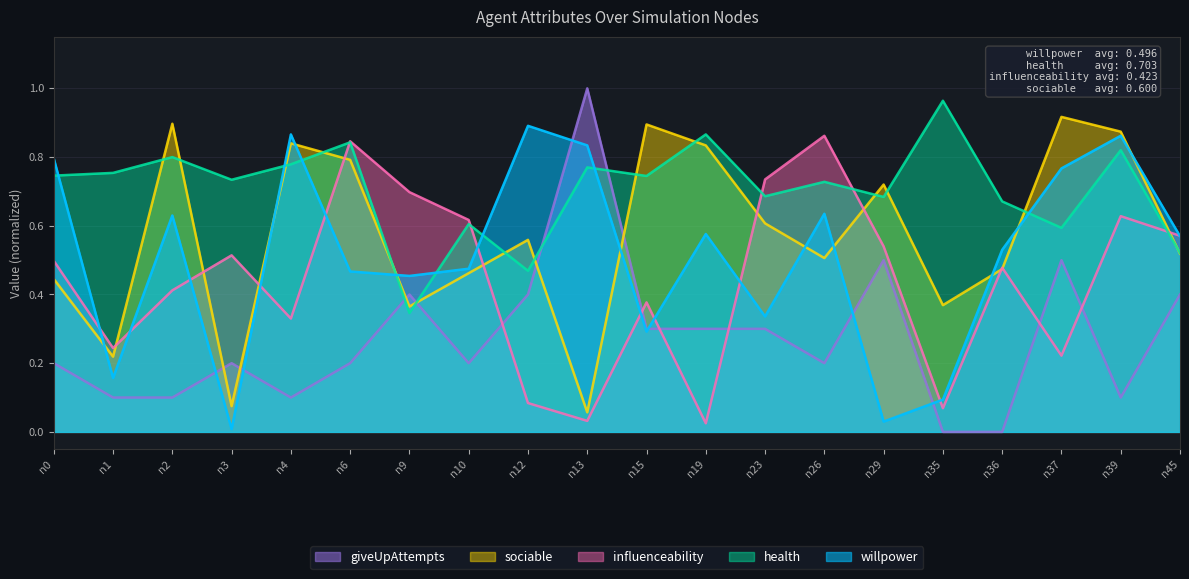

What is the value of the giveUpAttempts_norm point at the 19th from the left?

0.1